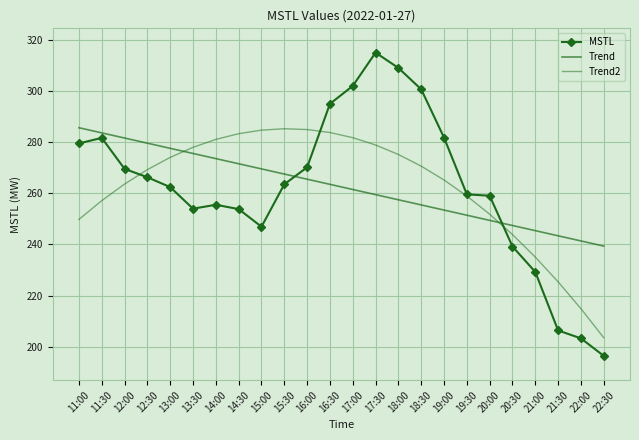

True or false: MSTL has a value of 90.4 at 14:00.

False